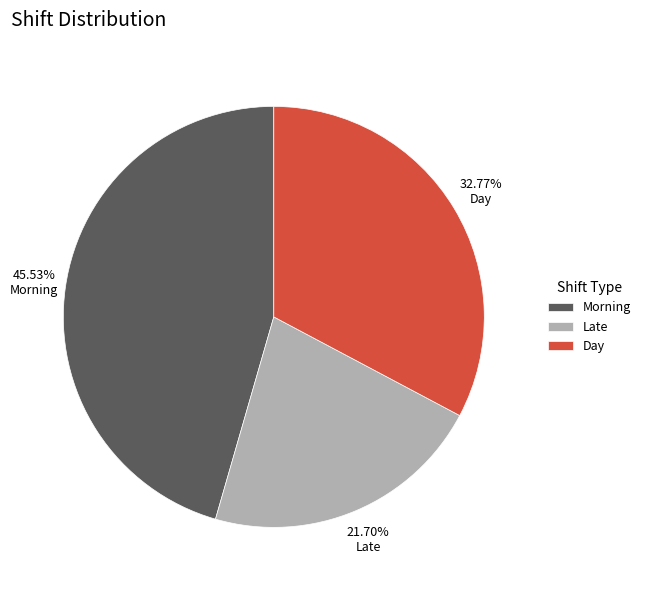

What is the ratio of the value at Day to the value at Late?

1.5